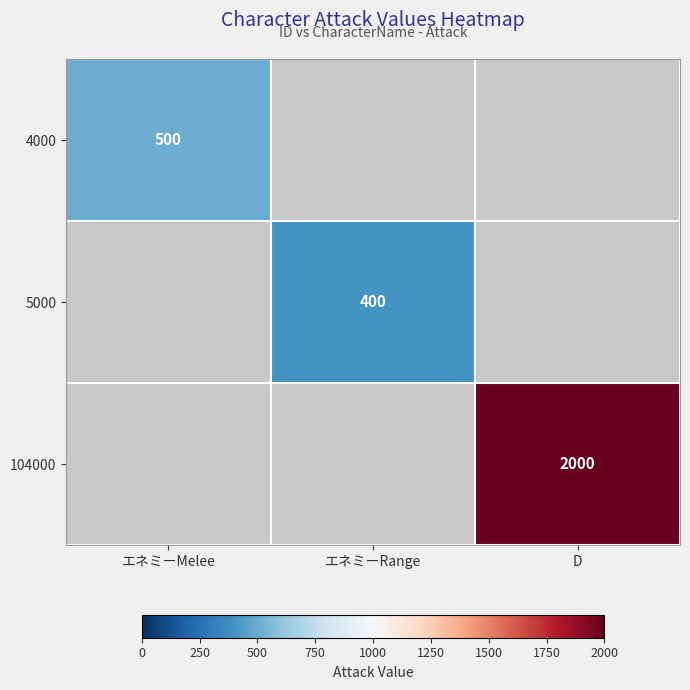

Is it true that 5000 equals 400 at エネミーRange?

True